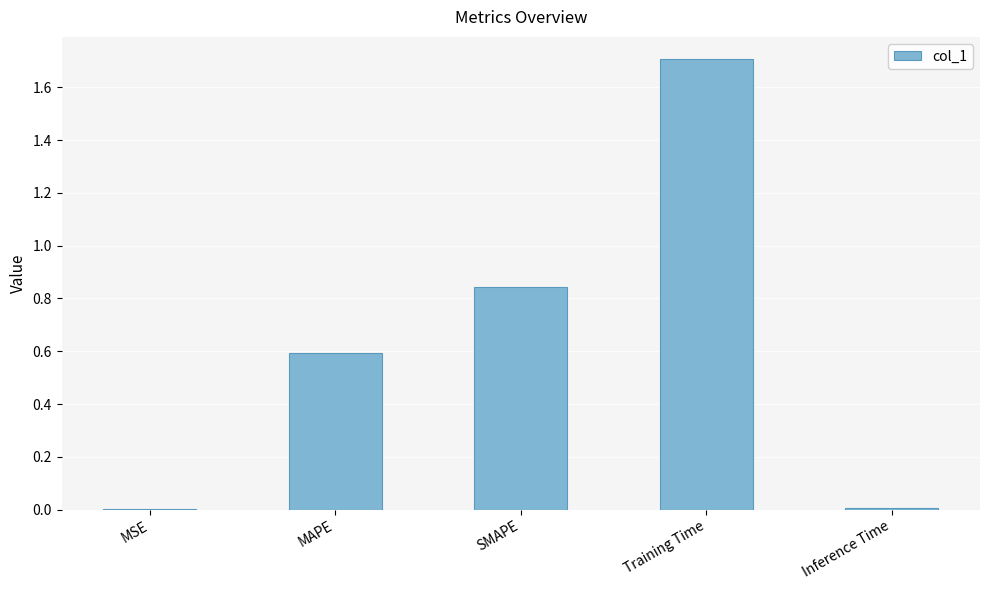

Between Inference Time and MAPE, which is larger?

MAPE